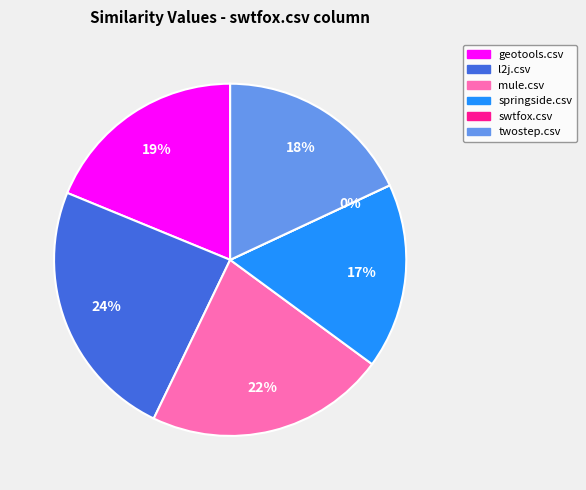

To the nearest percent, what is the average slice percentage?

17%